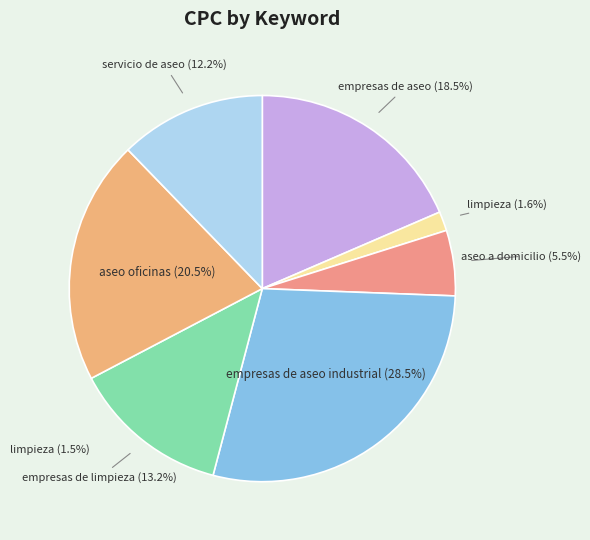

What is the largest slice in the pie chart?

empresas de aseo industrial